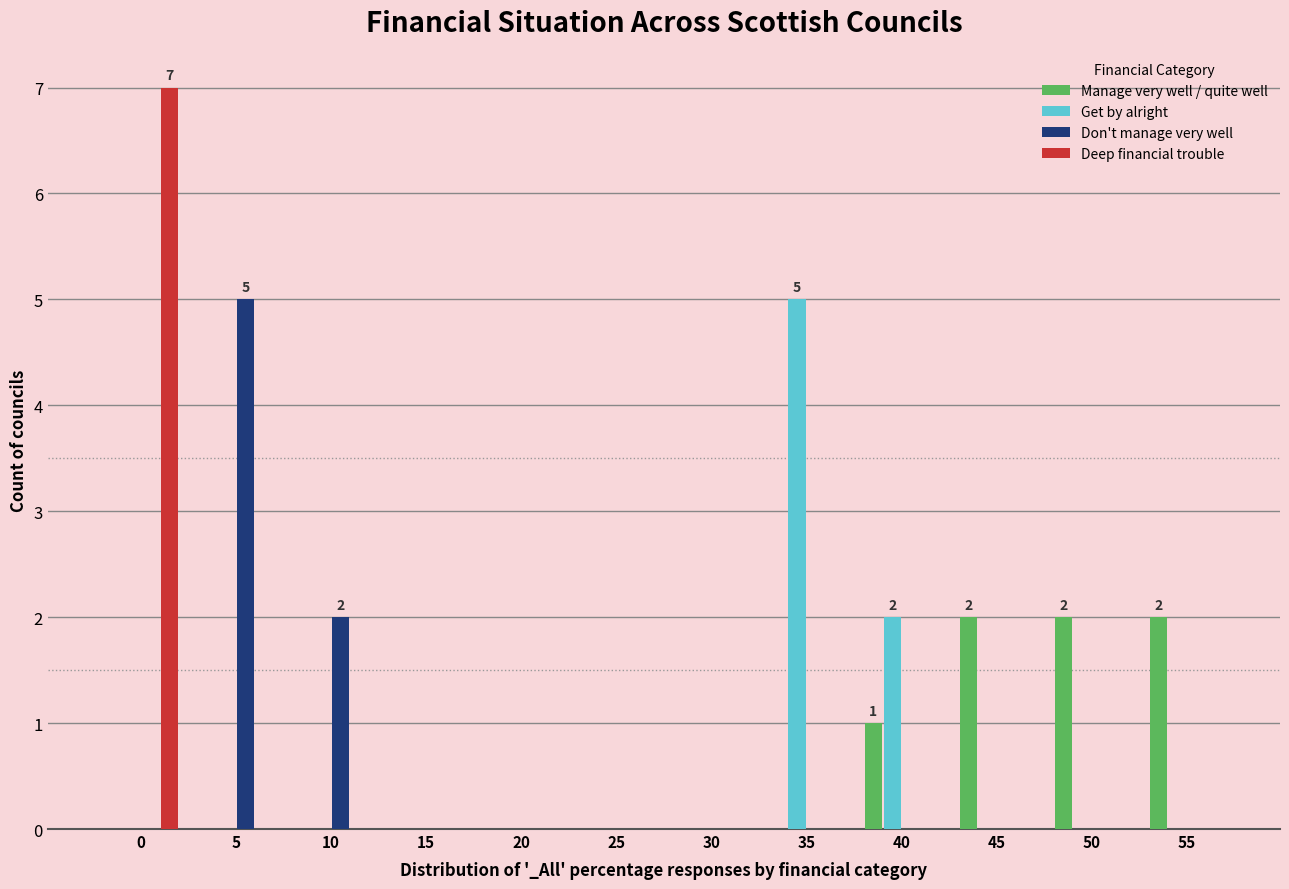

What is the sum of all Get by alright values?

7